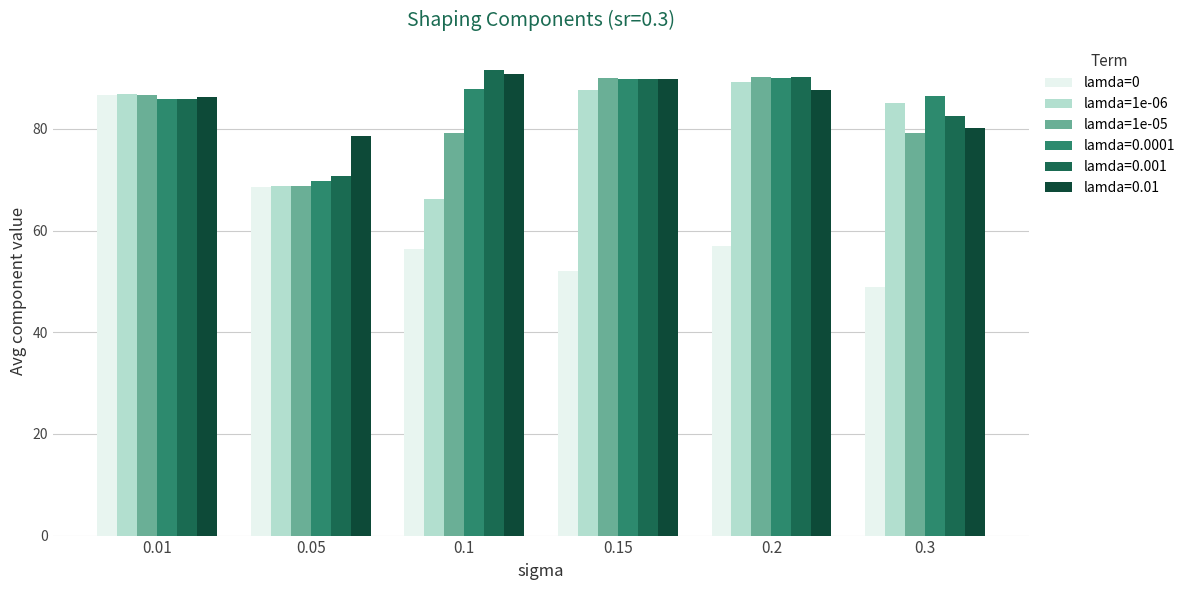

What is the label of the 4th bar from the right?

0.1